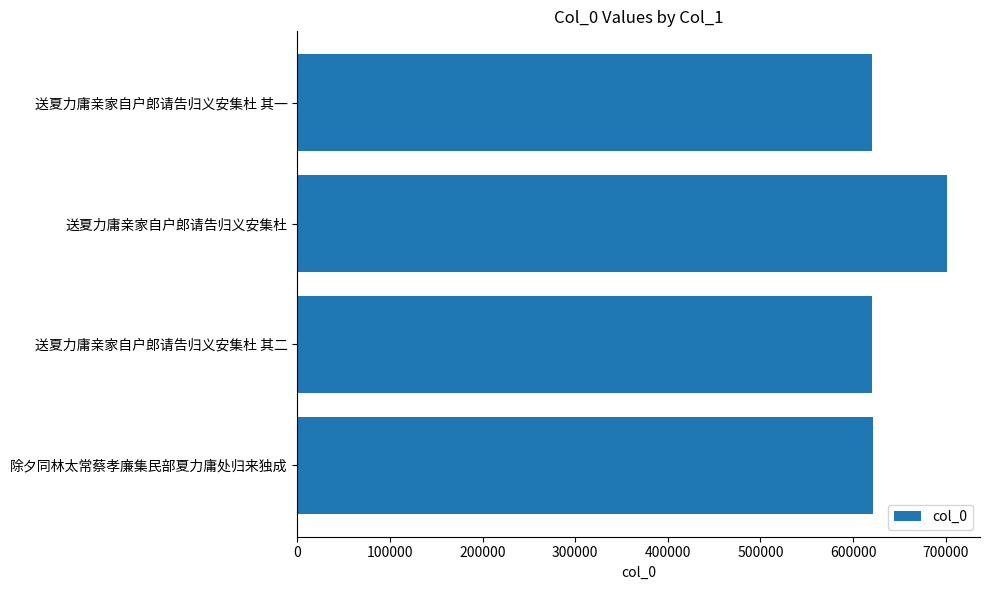

What is the smallest value displayed?

620229